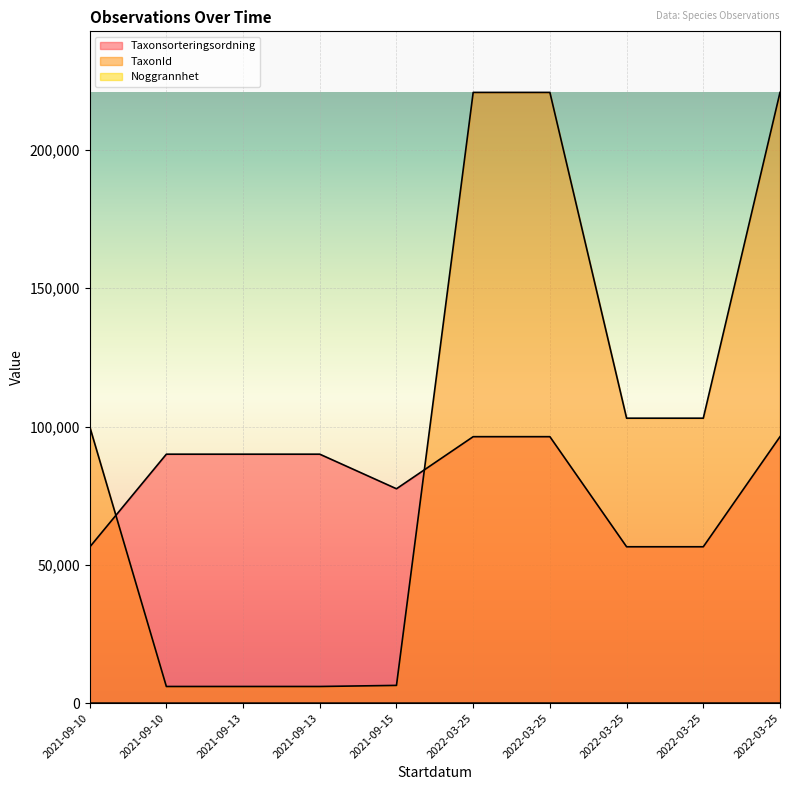

How many lines are shown in the chart?

3